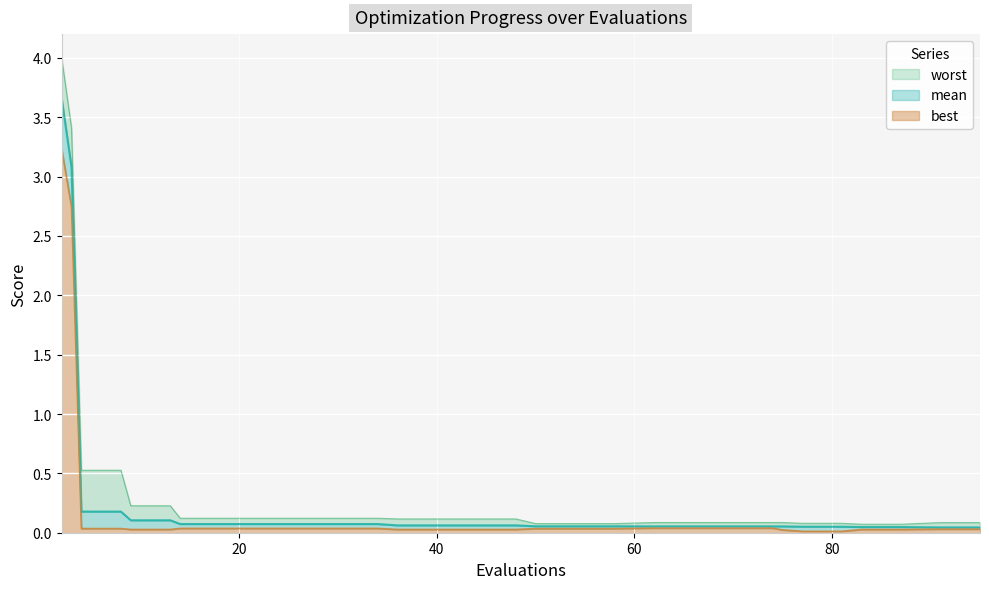

Is it true that mean equals 0.0 at 17?

False